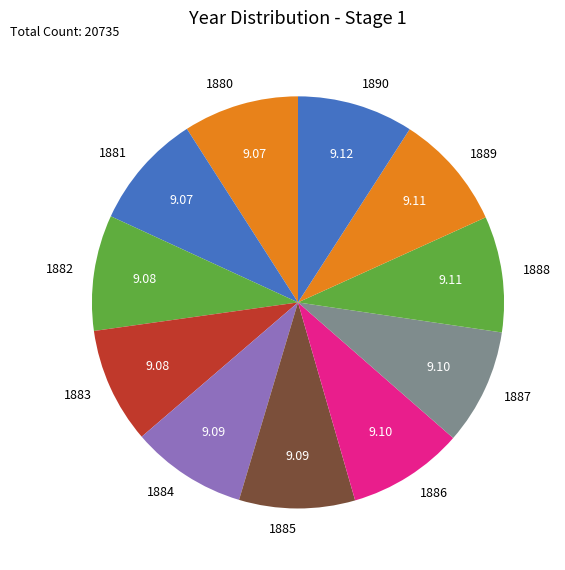

Combined, do 1880 and 1882 account for over 50%?

No